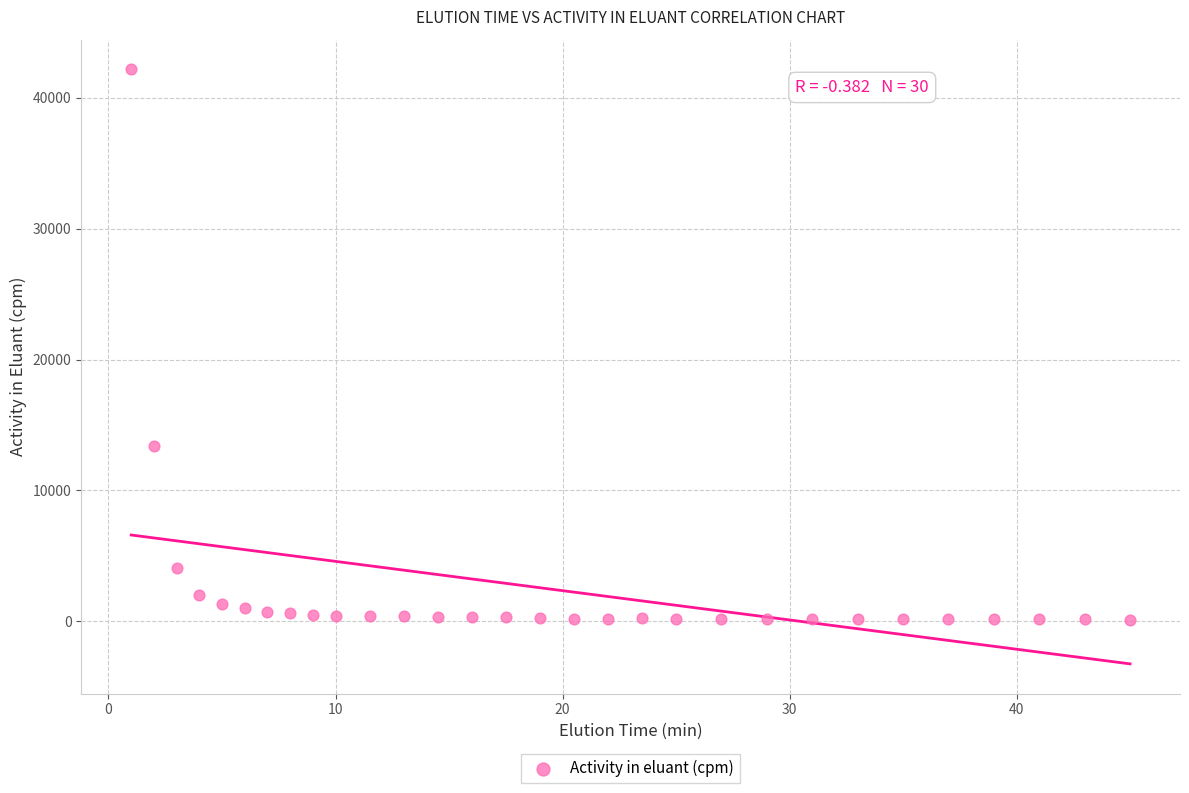

What is the range of Y values (max minus min)?

42088.8